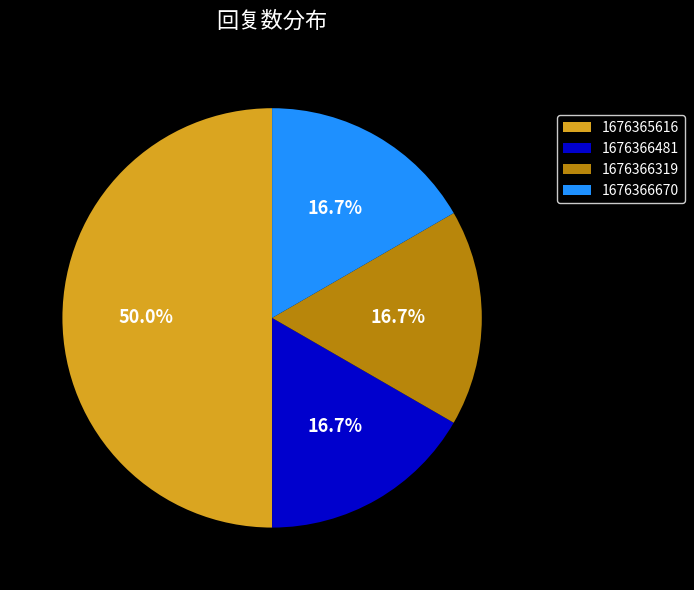

To the nearest percent, what is the difference between the 1676366319 and 1676365616 slice percentages?

33%